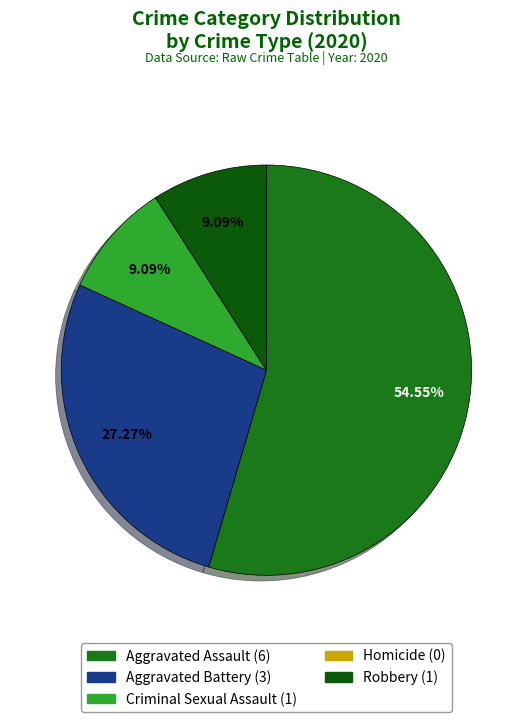

Which category has the smallest portion of the pie?

Homicide